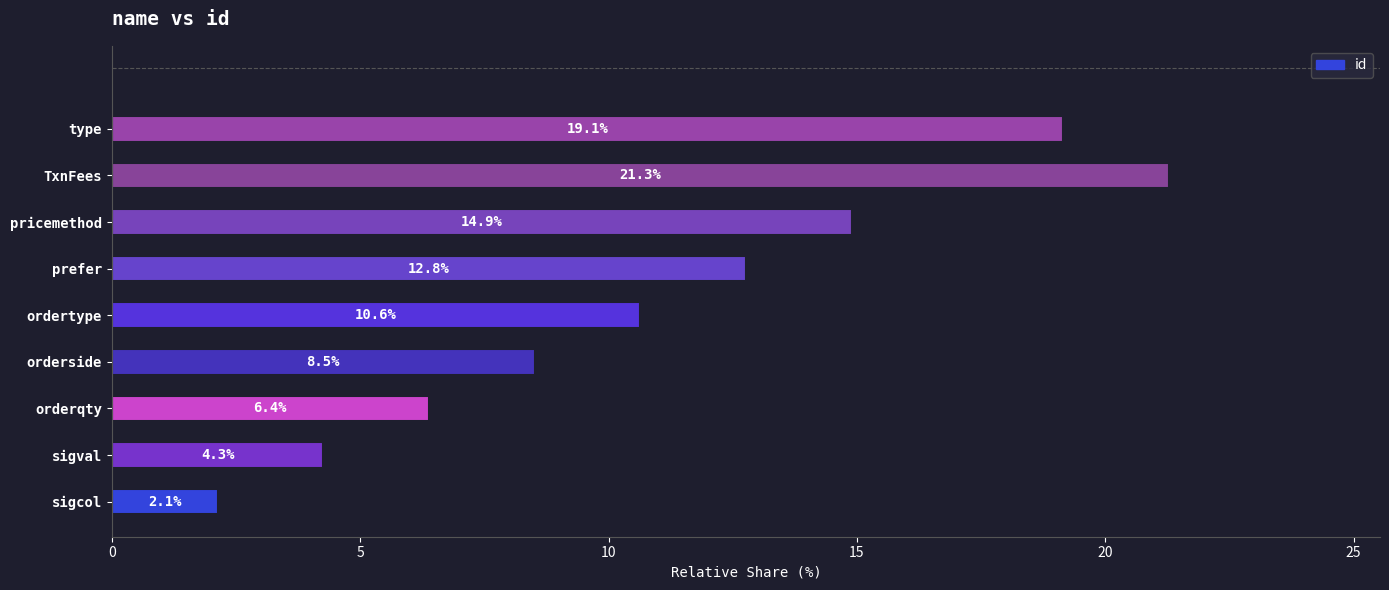

List the labels in order of value, largest first.

TxnFees, type, pricemethod, prefer, ordertype, orderside, orderqty, sigval, sigcol